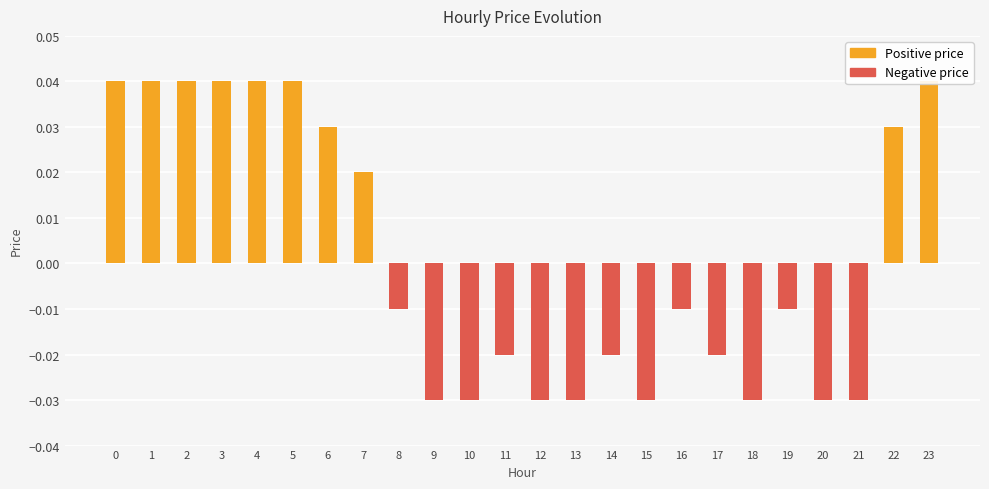

Is it true that Negative price equals -0.0 at 2?

False